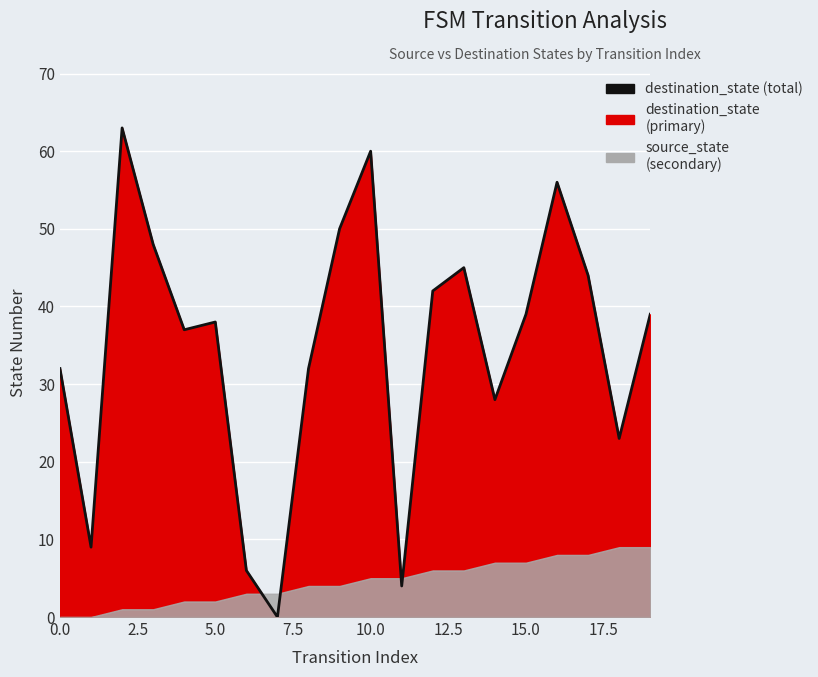

What is the change in value from 10.0 to 17.5?

-37